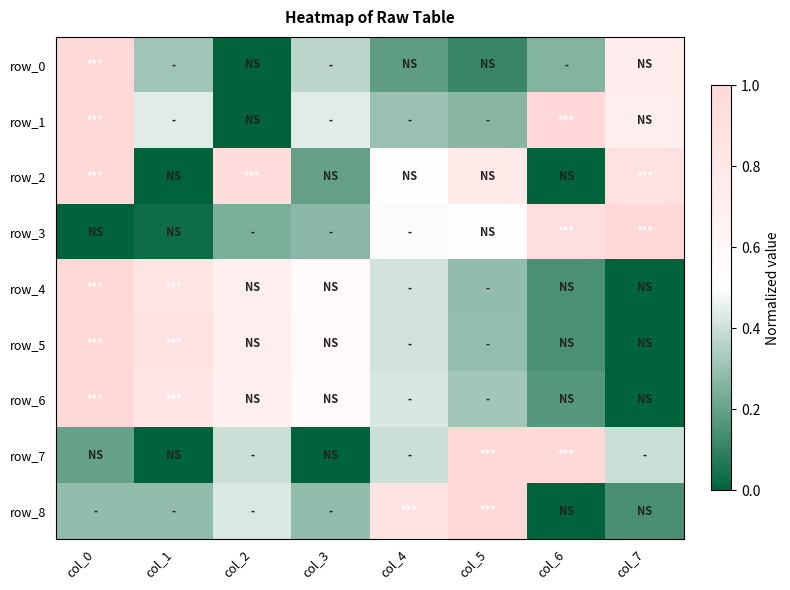

Reading left to right, extract all data points from this chart.

row_0: 1.0	0.3	0.0	0.4	0.2	0.1	0.3	0.7
row_1: 1.0	0.4	0.0	0.4	0.3	0.3	1.0	0.7
row_2: 1.0	0.0	0.9	0.2	0.5	0.8	0.0	0.9
row_3: 0.0	0.0	0.2	0.3	0.5	0.5	0.9	1.0
row_4: 1.0	0.9	0.7	0.6	0.4	0.3	0.1	0.0
row_5: 1.0	0.9	0.7	0.6	0.4	0.3	0.1	0.0
row_6: 1.0	0.8	0.7	0.6	0.4	0.3	0.2	0.0
row_7: 0.2	0.0	0.4	0.0	0.4	1.0	1.0	0.4
row_8: 0.3	0.3	0.4	0.3	0.9	1.0	0.0	0.1